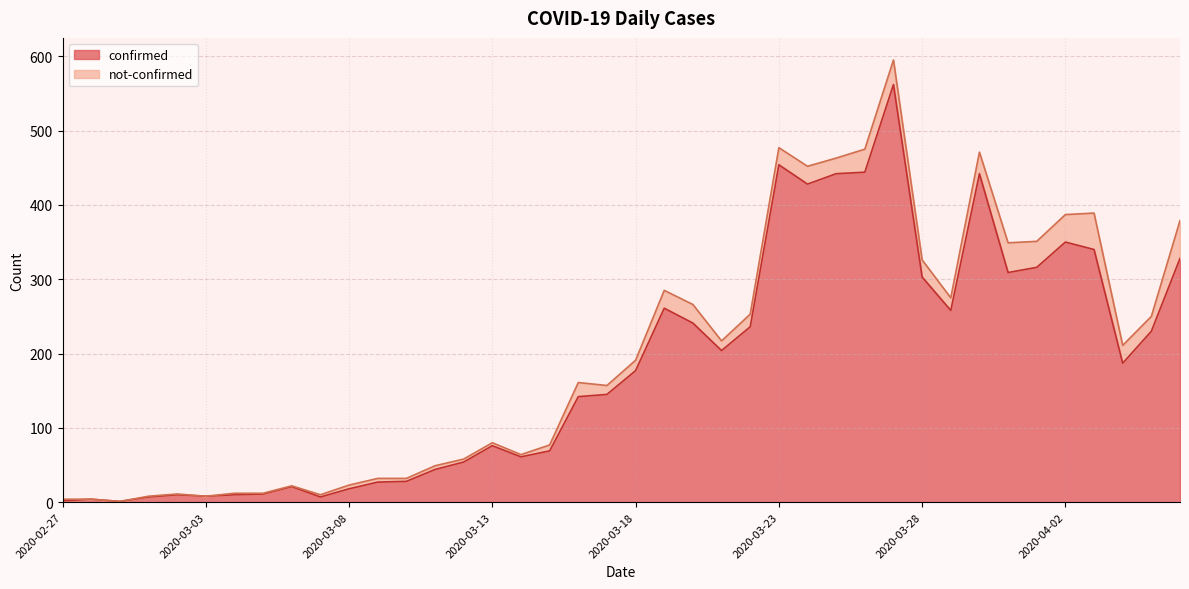

Rank the categories by value from highest to lowest.

2020-03-27, 2020-03-23, 2020-03-26, 2020-03-25, 2020-03-30, 2020-03-24, 2020-04-02, 2020-04-03, 2020-04-06, 2020-04-01, 2020-03-31, 2020-03-28, 2020-03-19, 2020-03-29, 2020-03-20, 2020-03-22, 2020-04-05, 2020-03-21, 2020-04-04, 2020-03-18, 2020-03-17, 2020-03-16, 2020-03-13, 2020-03-15, 2020-03-14, 2020-03-12, 2020-03-11, 2020-03-10, 2020-03-09, 2020-03-06, 2020-03-08, 2020-03-05, 2020-03-02, 2020-03-04, 2020-03-03, 2020-03-01, 2020-03-07, 2020-02-28, 2020-02-27, 2020-02-29